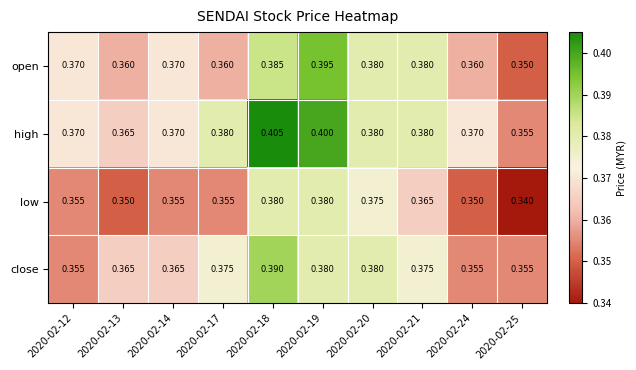

List the series in order of their peak value, lowest first.

low, close, open, high